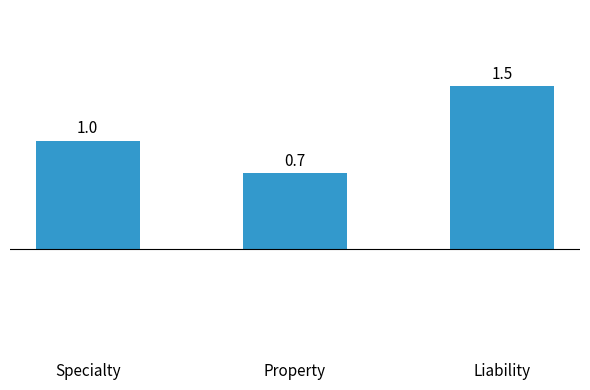

What is the sum of all values?

3.2